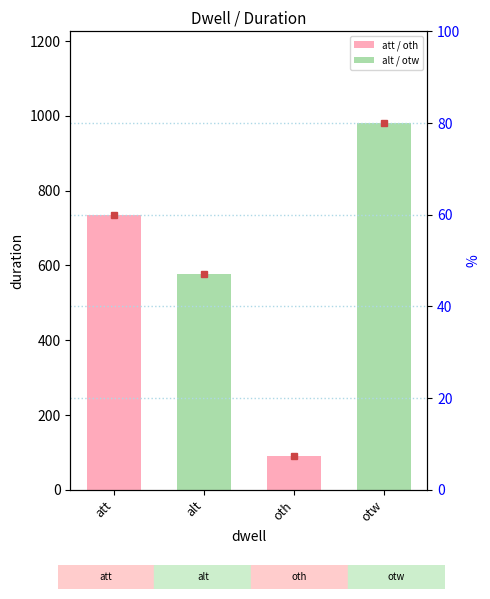

What is the sum of all values?

2384.7